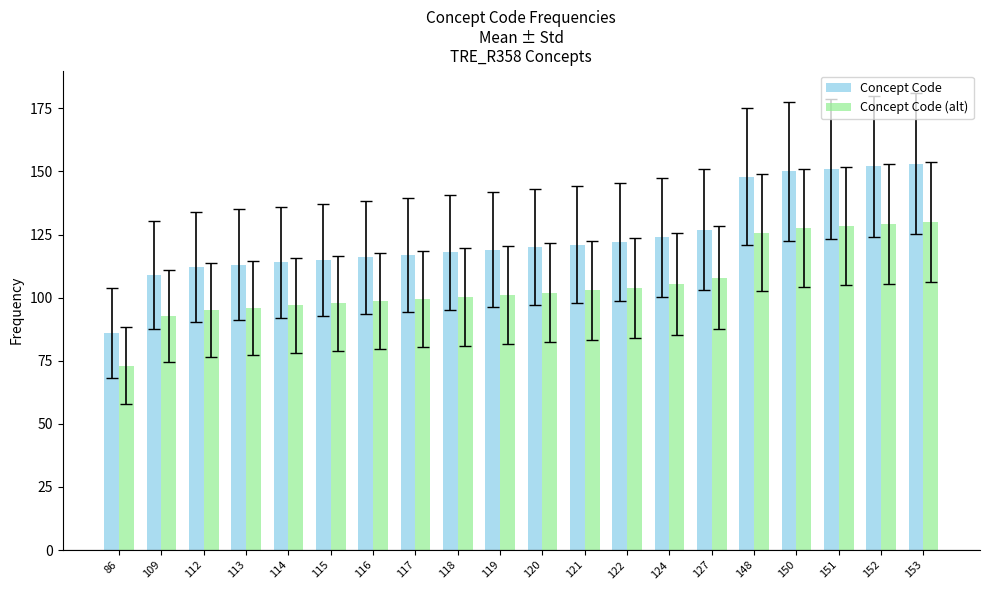

What are all the series names shown in the legend?

Concept Code, Concept Code (alt)